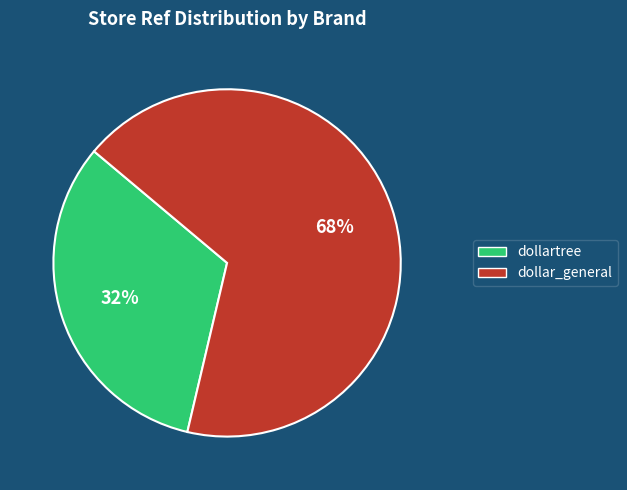

To the nearest percent, what is the combined percentage of dollar_general and dollartree?

100%